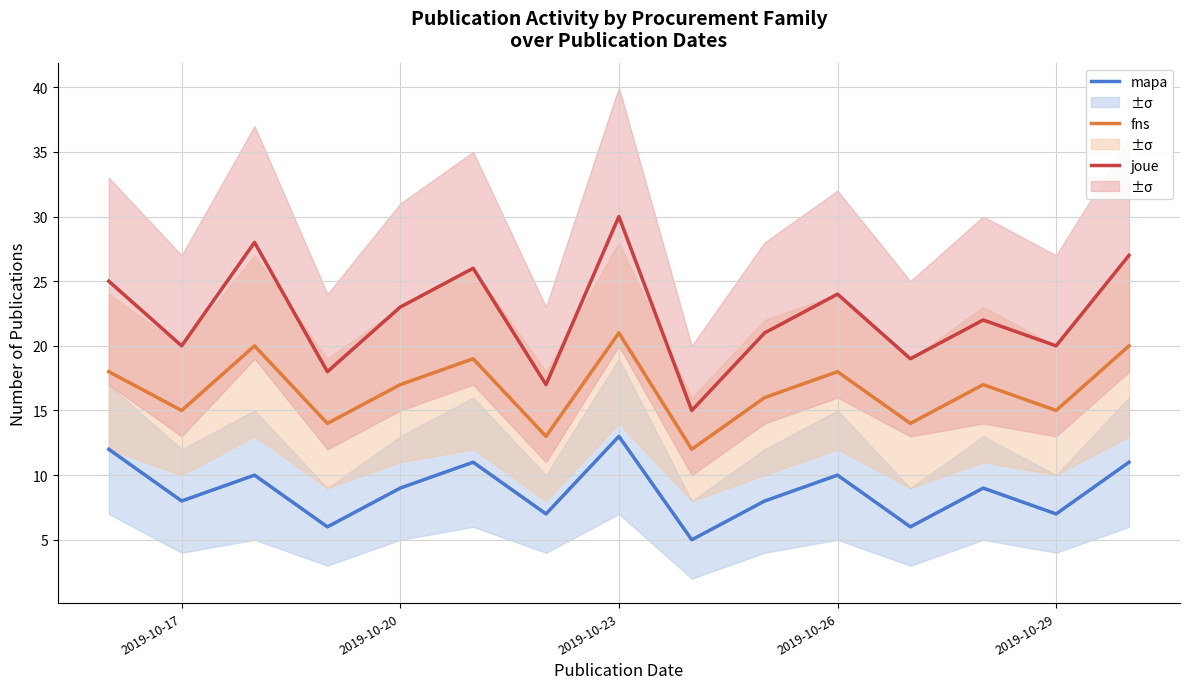

True or false: mapa and fns cross at least once.

False